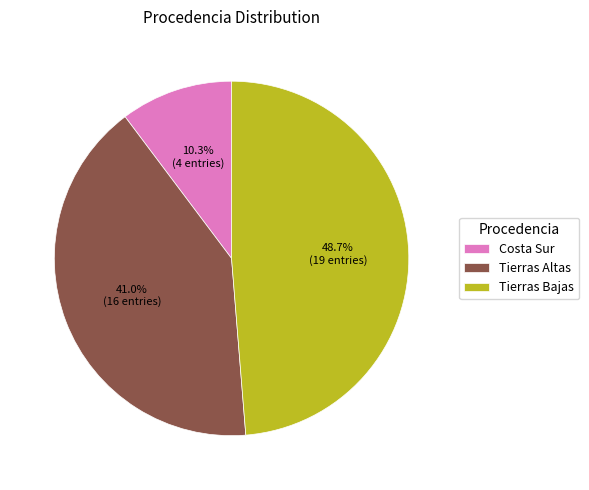

What percentage do Tierras Altas and Costa Sur together represent?

51.3%